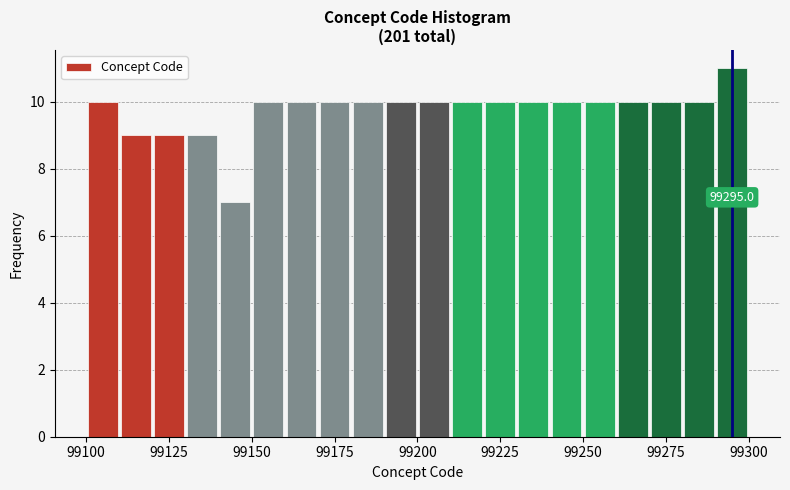

Read against the x-axis, roughly where is the centre of the tallest bar?

99295